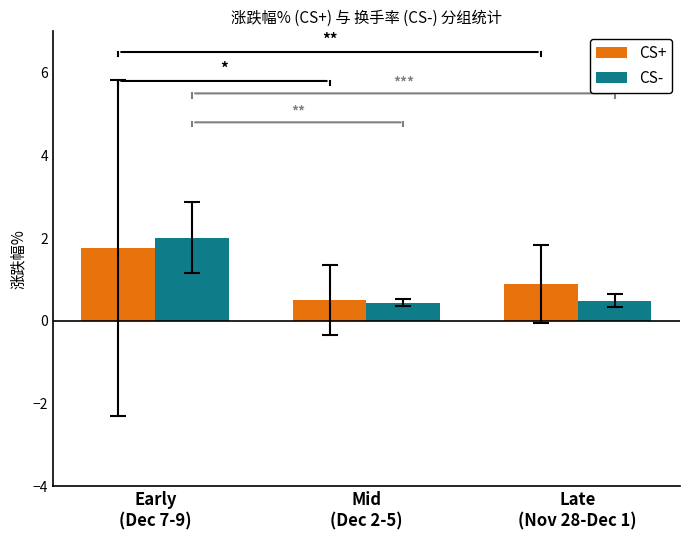

How many bars are there in total?

6